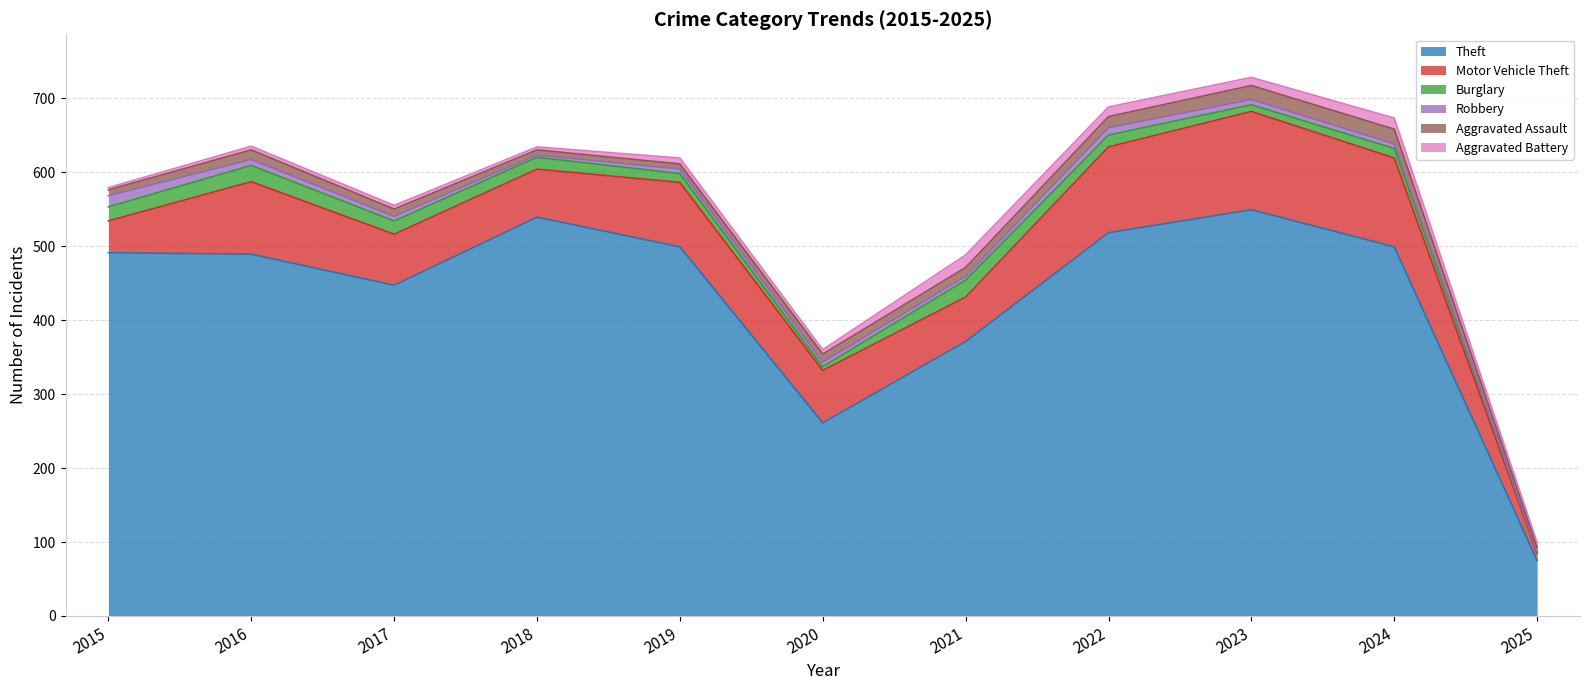

What value does the Robbery series have at 2024, to the nearest 10?

10